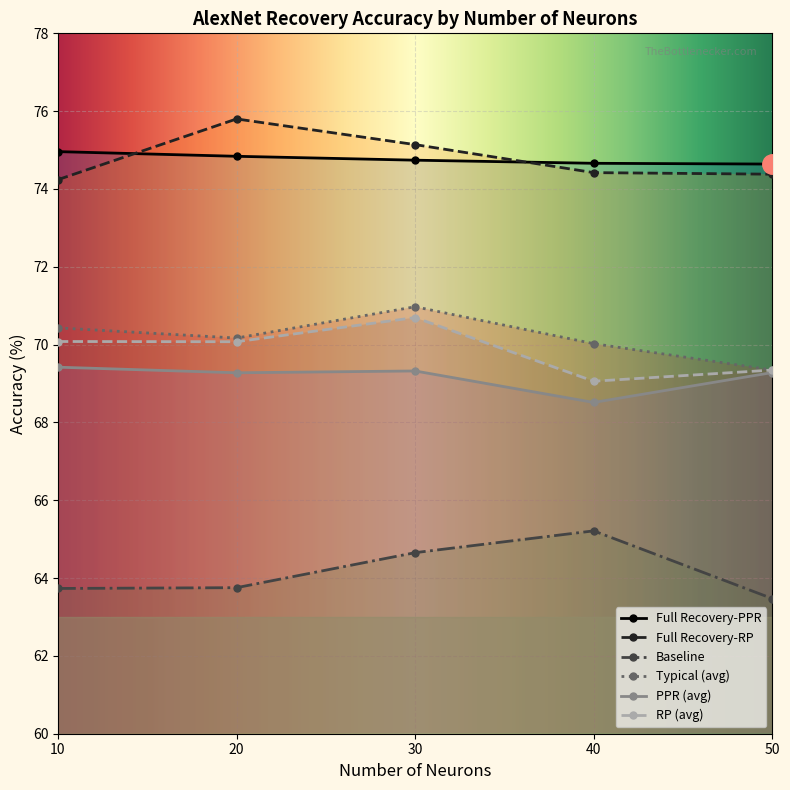

True or false: Typical (avg) and PPR (avg) intersect in this chart.

False